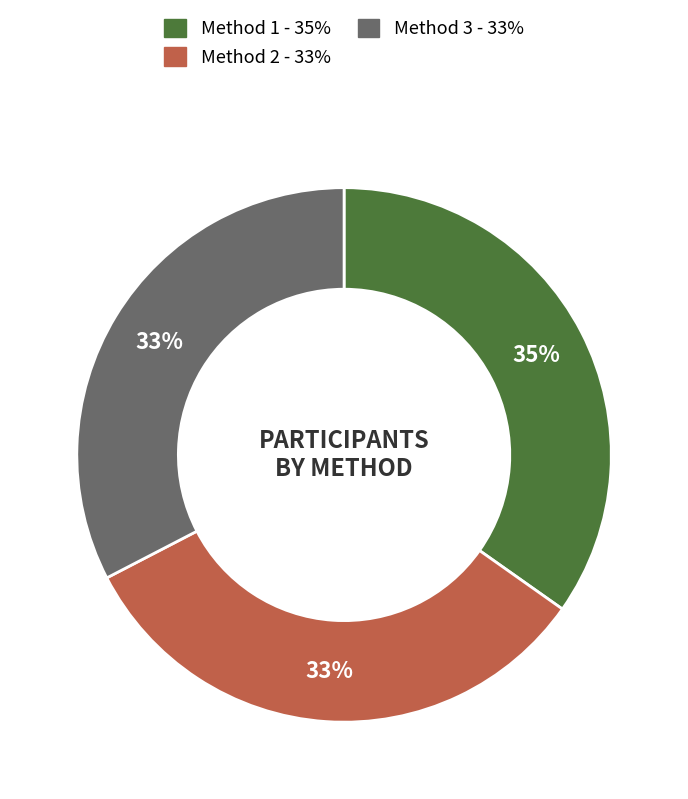

Is it true that Method 1 is 35% of the pie?

True